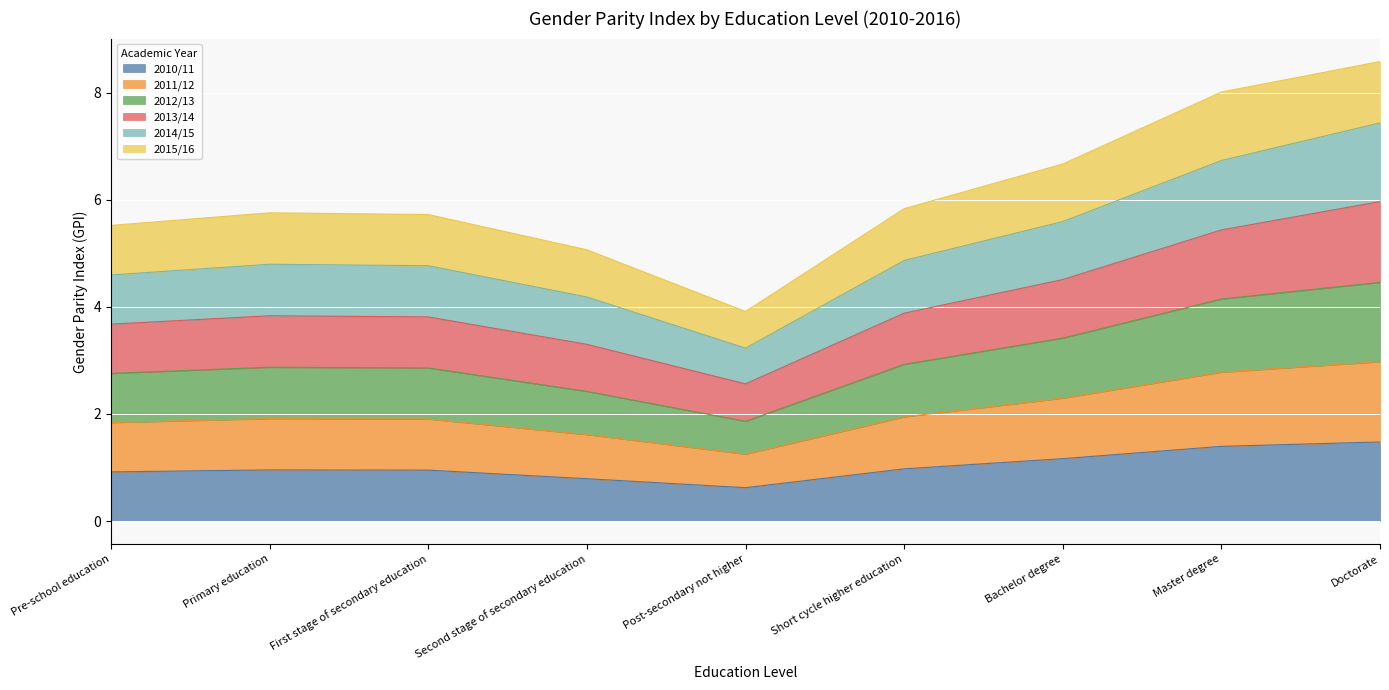

What is the total value across all series at Pre-school education?

5.5